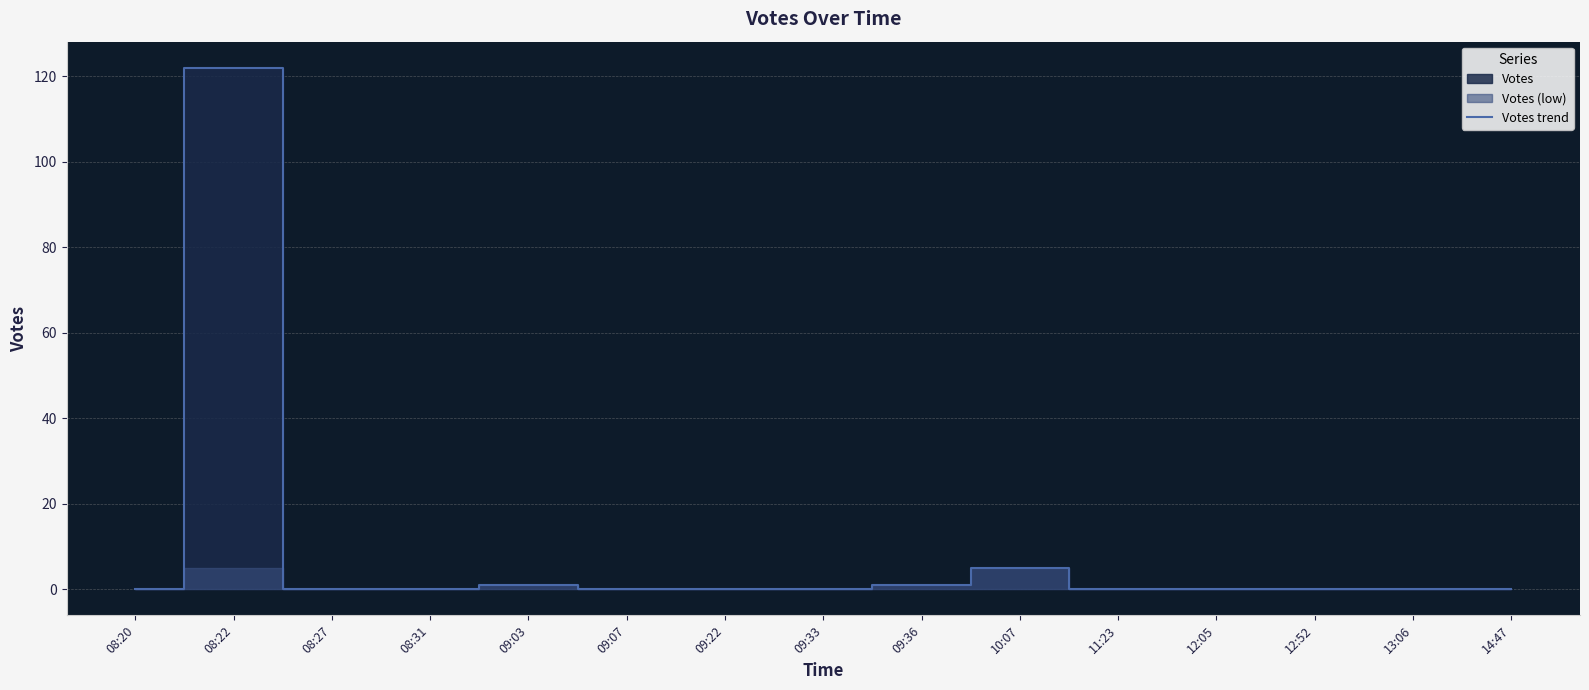

The value at 14:47 is 61. True or false?

False